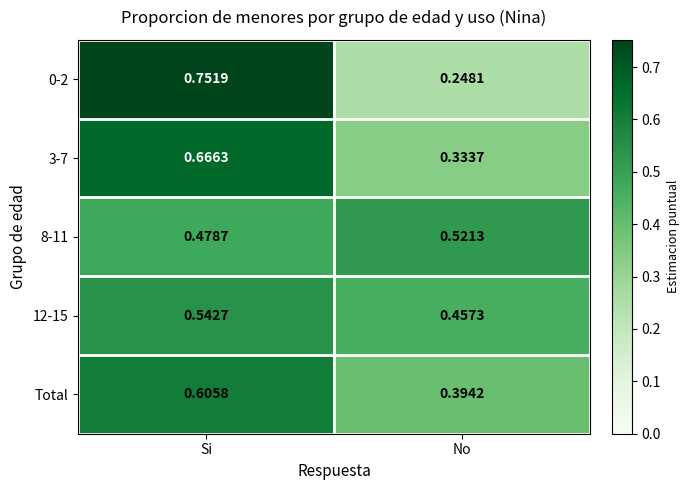

Rank the categories by 12-15 value from highest to lowest.

Si, No